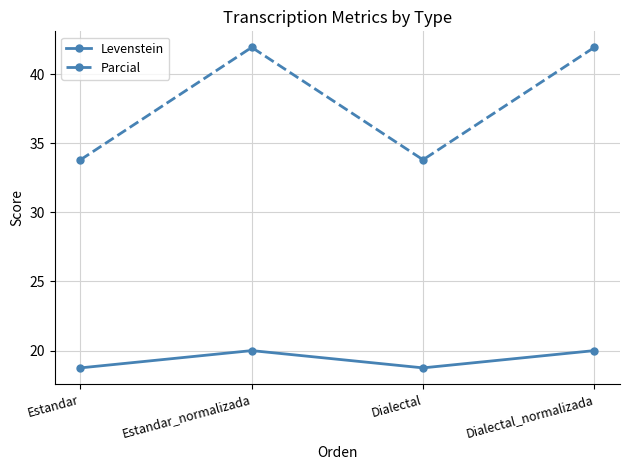

True or false: Levenstein and Parcial cross at least once.

False